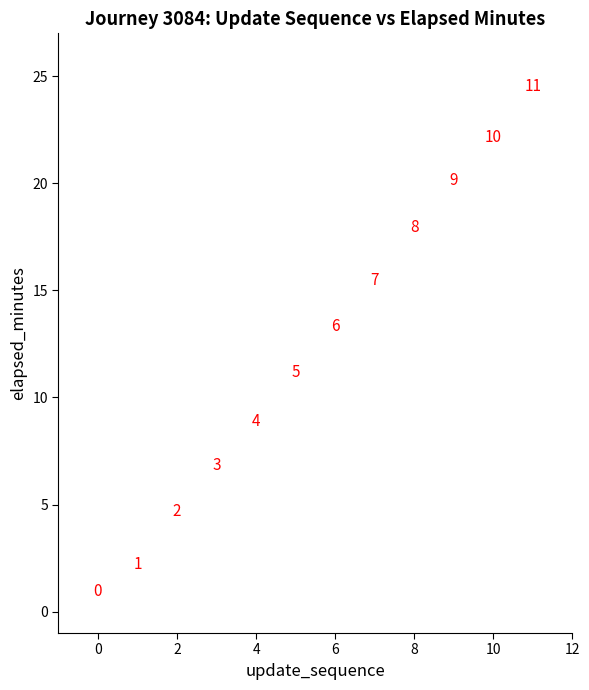

What is the range of Y values (max minus min)?

23.6